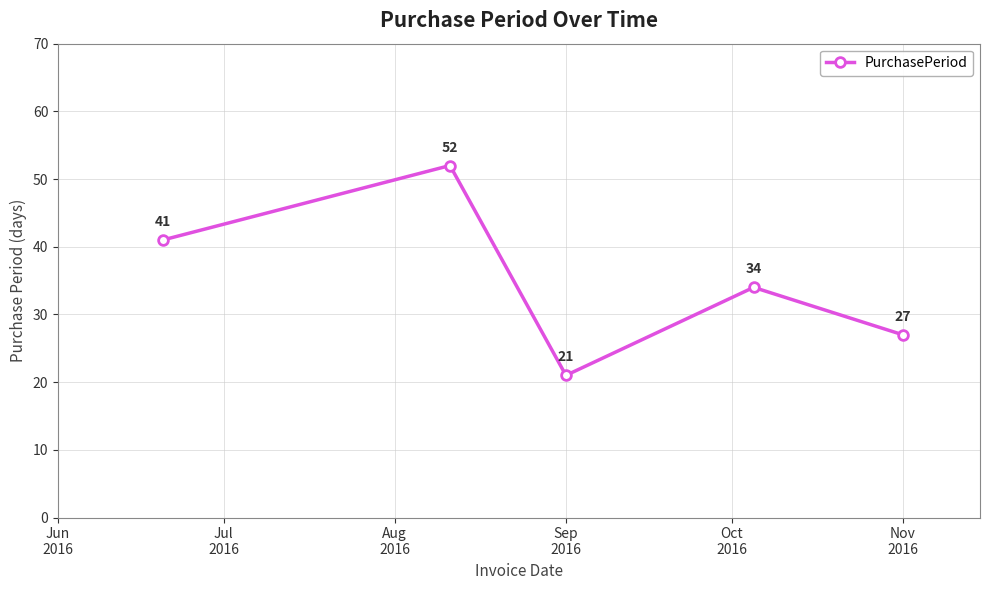

Does the chart display data point markers on the line(s)?

Yes